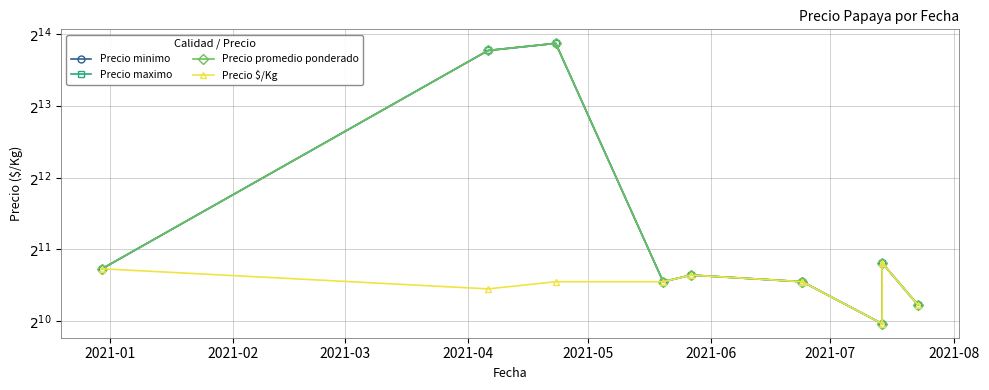

True or false: Precio promedio ponderado has more than 1 interior local peaks.

True